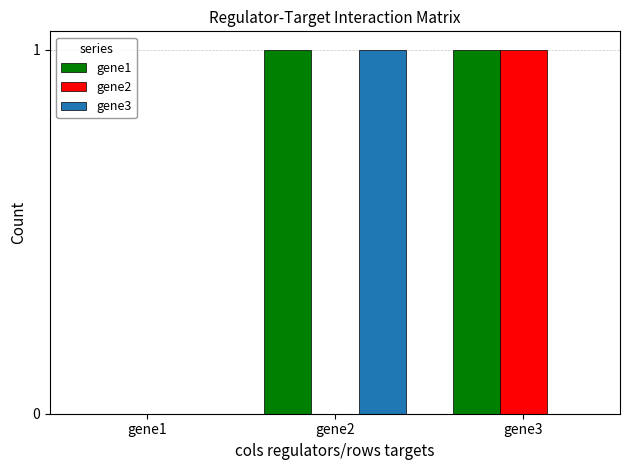

The gene3 series shows 1 at gene2. True or false?

True